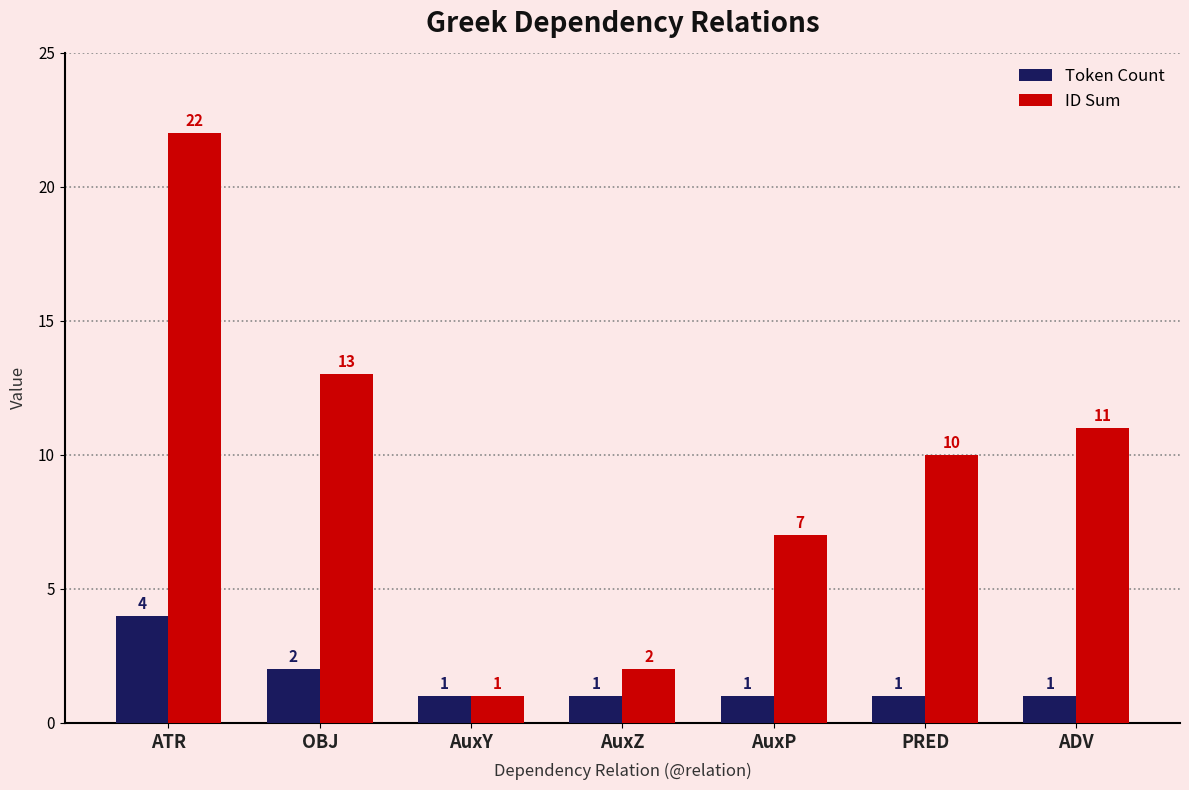

What is the value of the ID Sum bar at the 6th from the left?

10